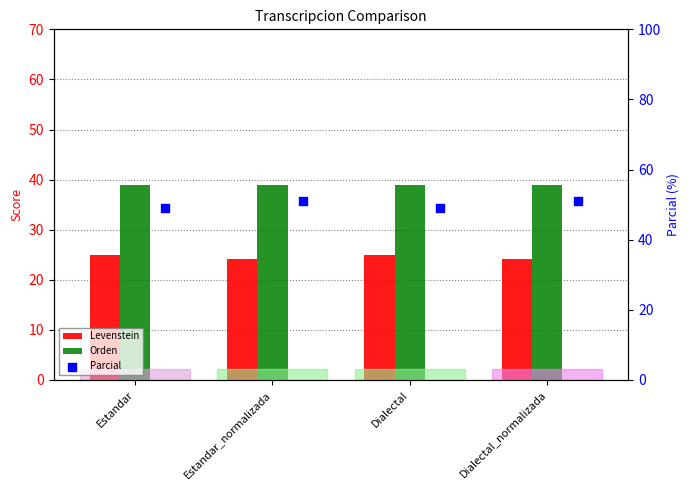

At which category is the sum across all series the highest?

Estandar_normalizada